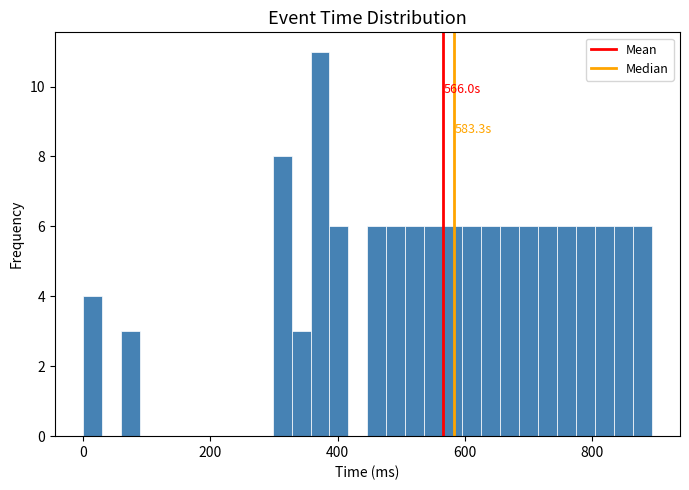

Around what value on the x-axis is the tallest bar? Give the approximate position of its centre, as read against the axis.

380